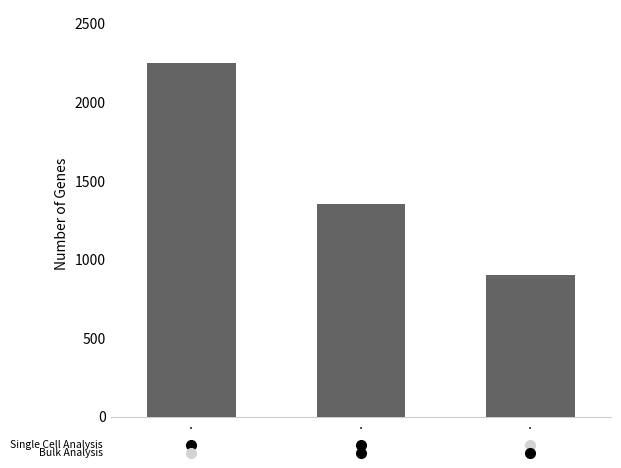

Reading left to right, transcribe all the data shown in this chart.

2250	1350	900